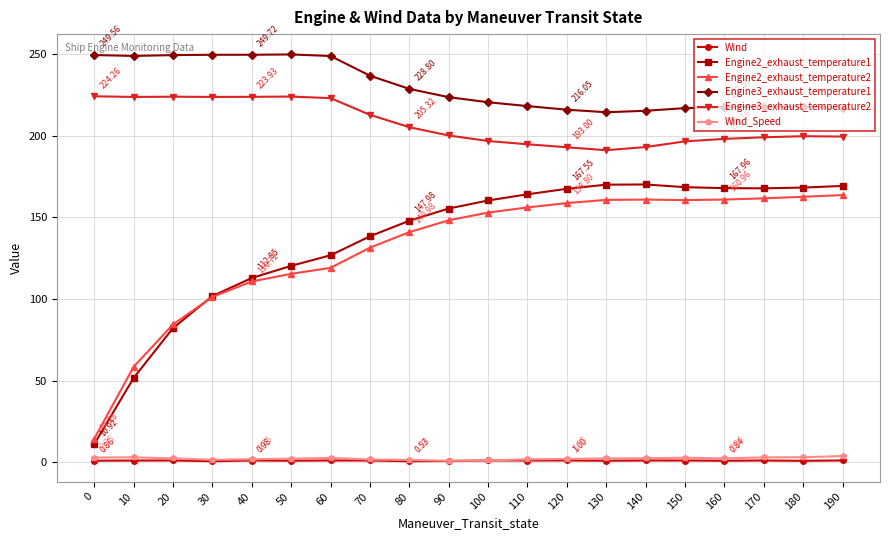

True or false: Engine3_exhaust_temperature2 has more than 1 points higher than both neighbors.

True